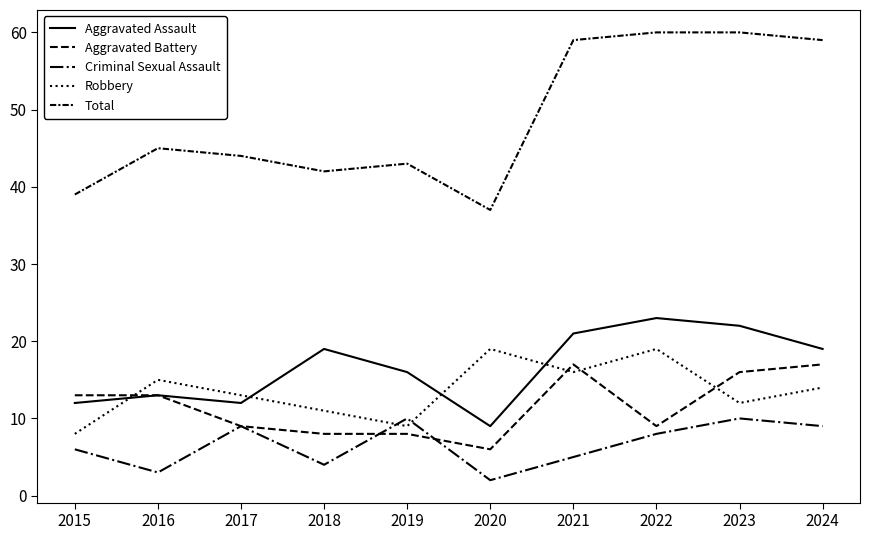

In Total, how many points are higher than both neighbors (excluding endpoints)?

2